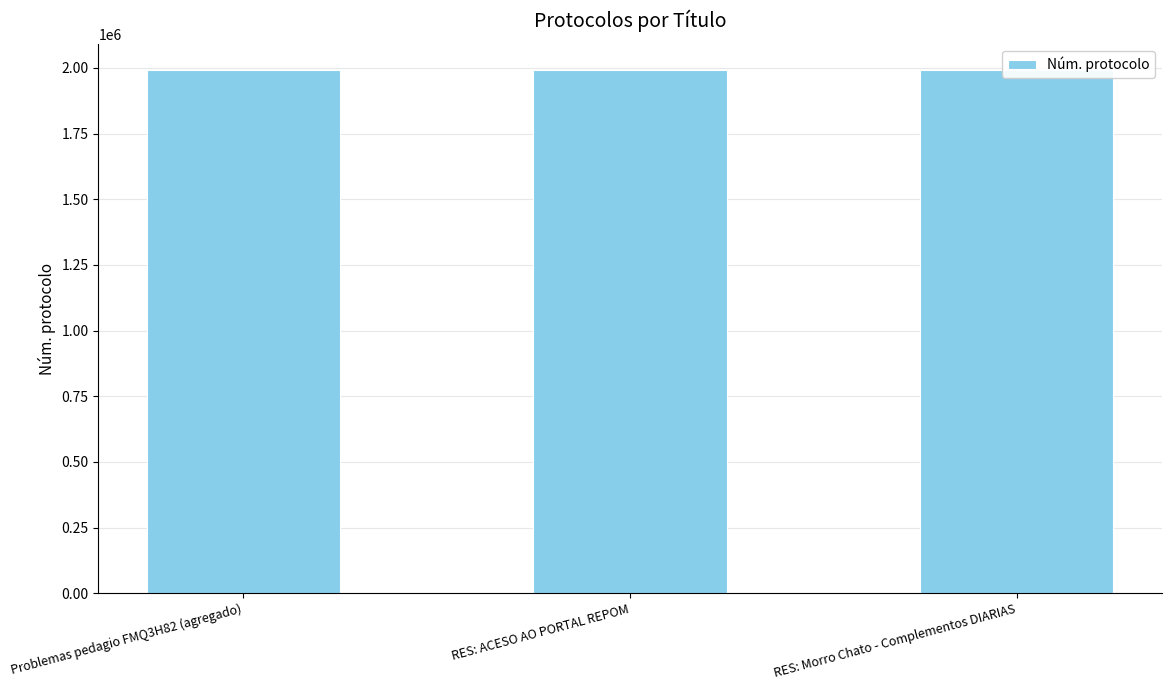

What is the change in value from RES: ACESO AO PORTAL REPOM to RES: Morro Chato - Complementos DIARIAS?

-12